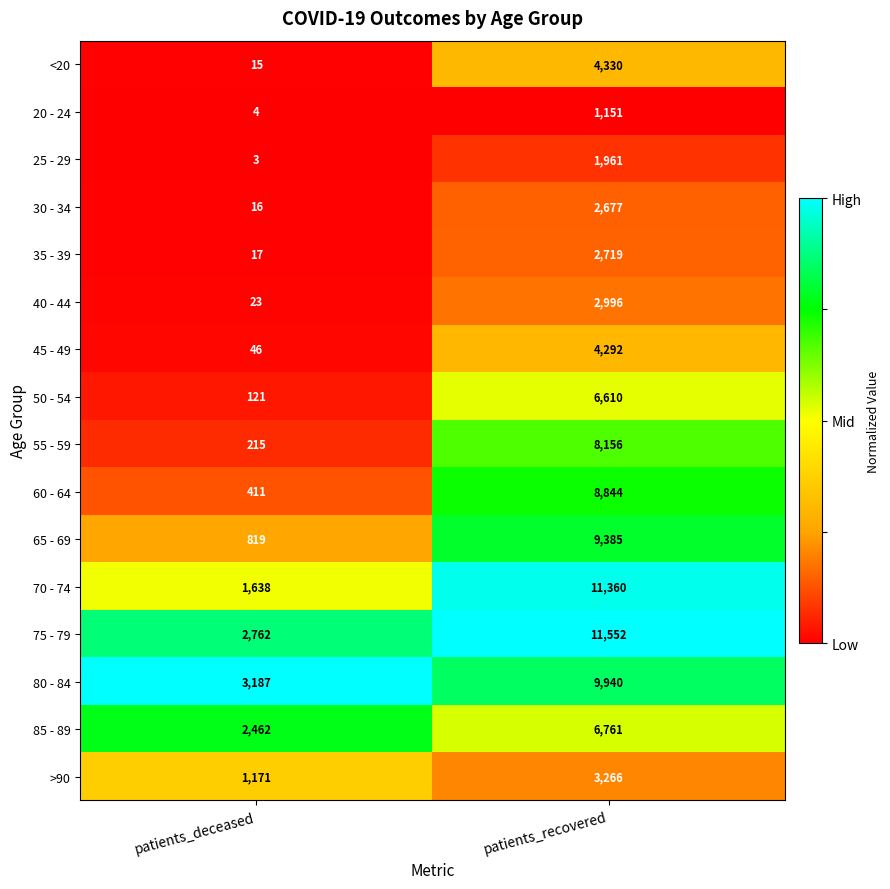

Rank the series at patients_recovered from lowest to highest value.

20 - 24, 25 - 29, 30 - 34, 35 - 39, 40 - 44, >90, 45 - 49, <20, 50 - 54, 85 - 89, 55 - 59, 60 - 64, 65 - 69, 80 - 84, 70 - 74, 75 - 79